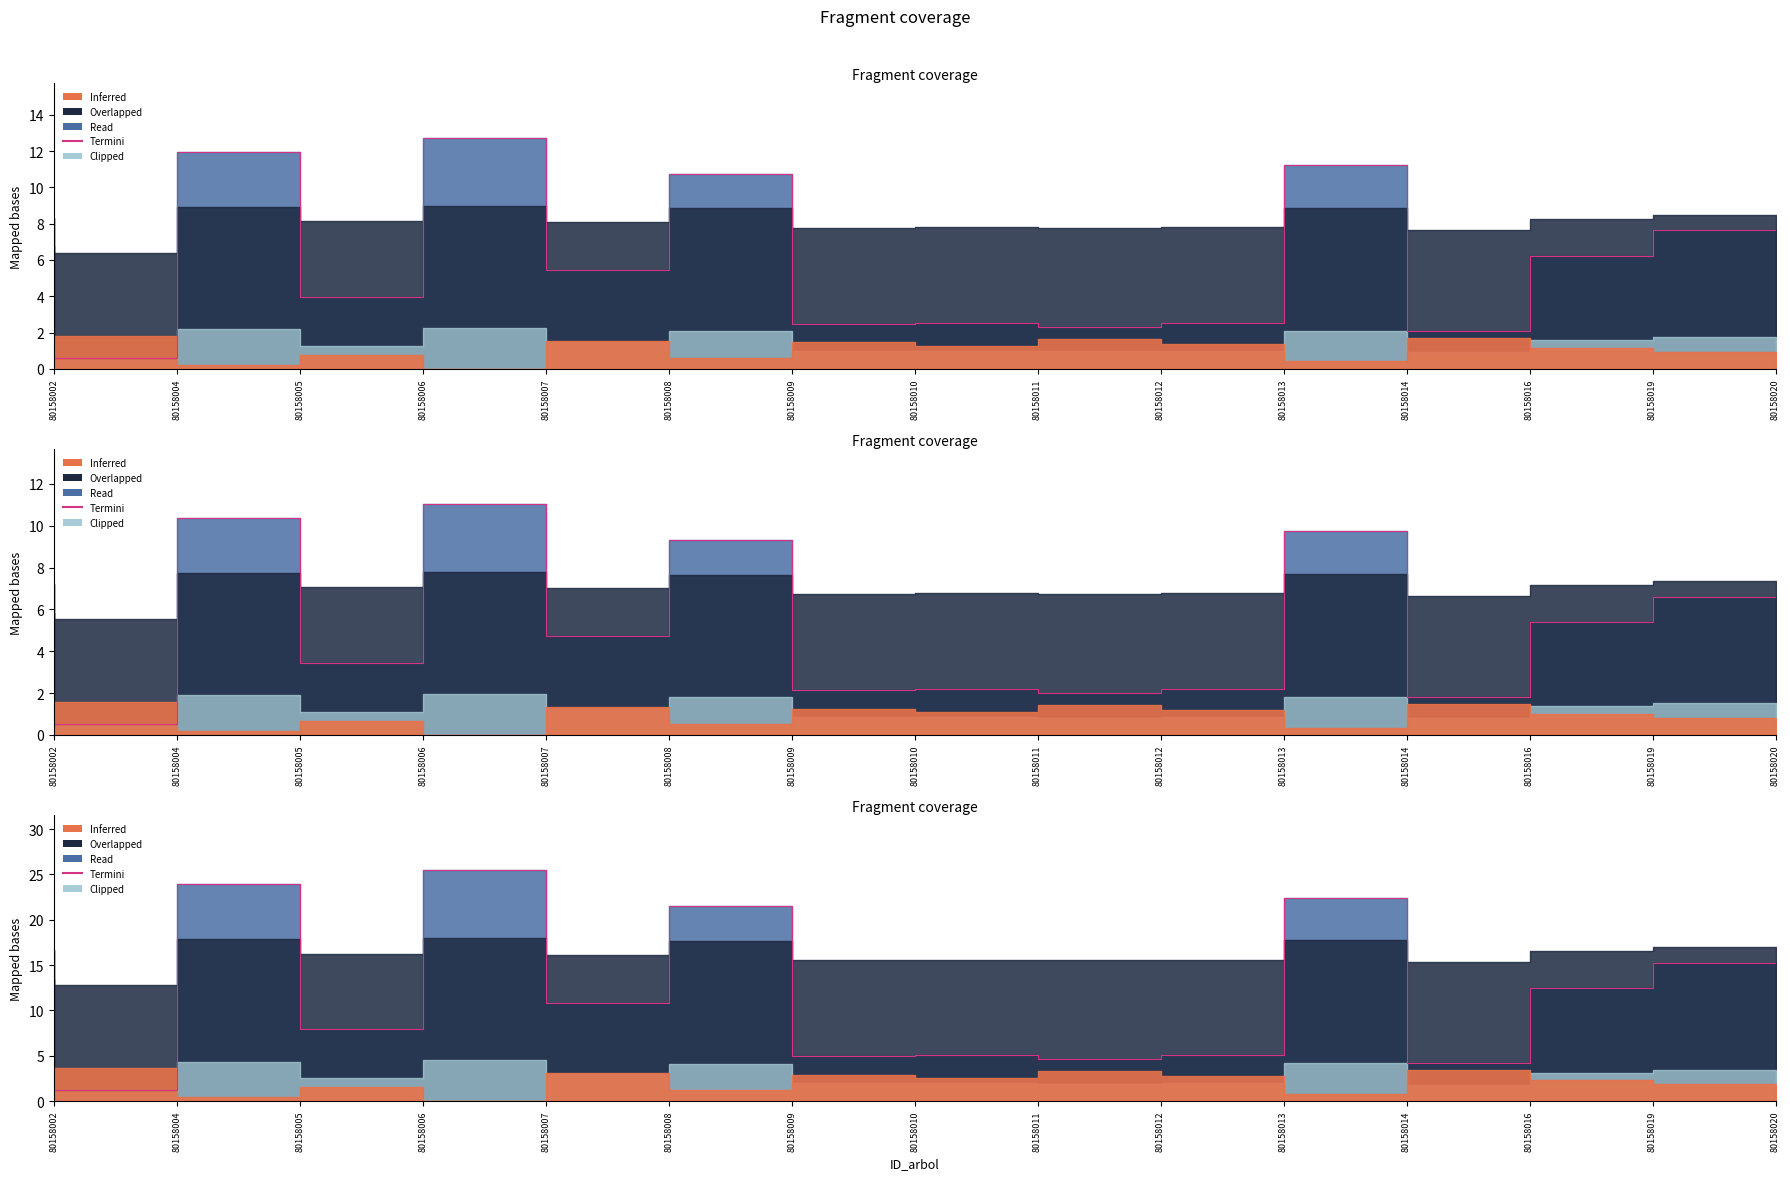

Between 80158006 and 80158011, which is larger?

80158006